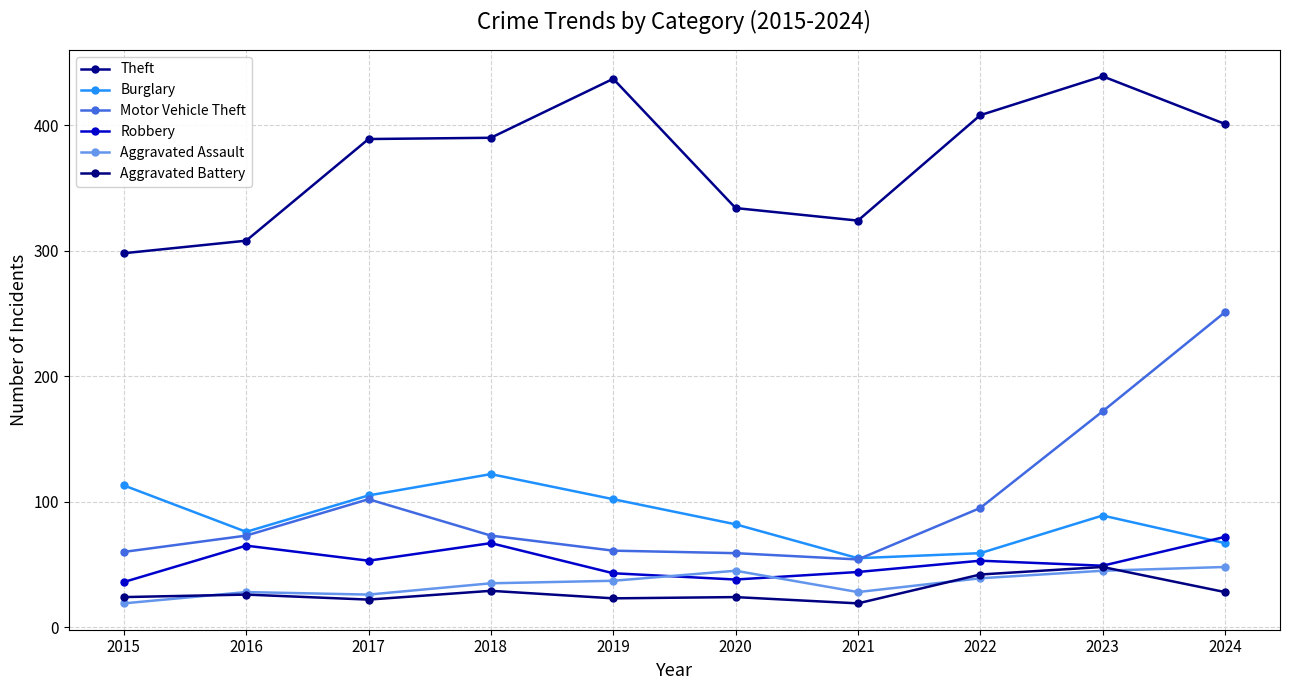

At which category does Burglary reach its first local valley?

2016